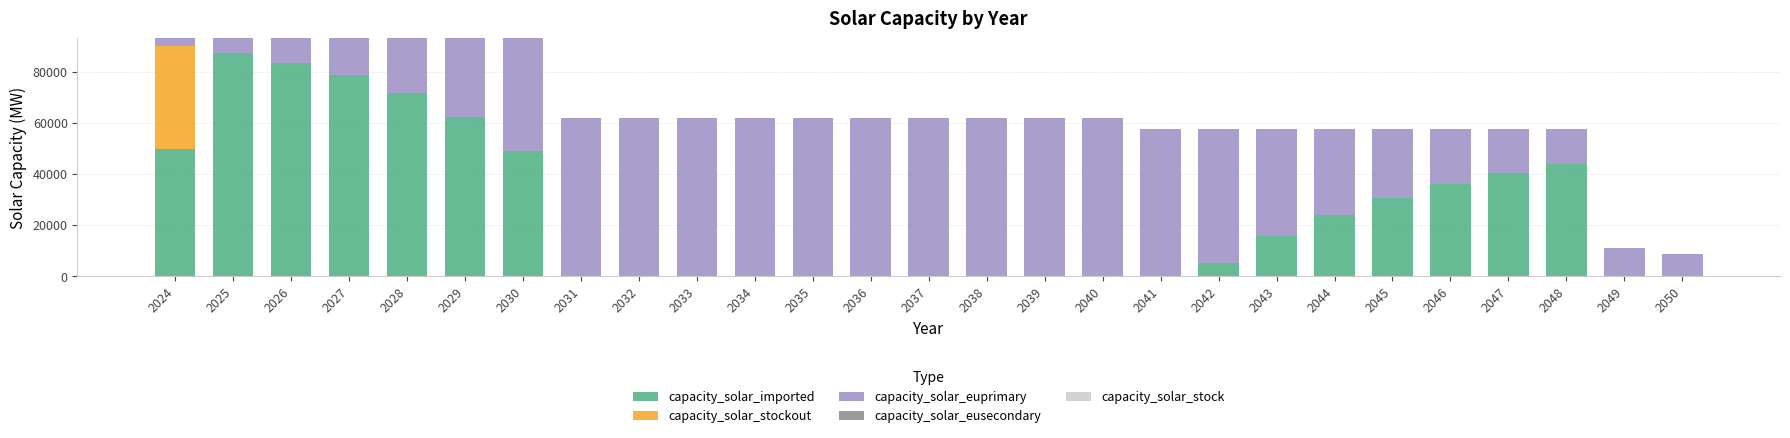

What is the highest value of the capacity_solar_imported series?

87236.7